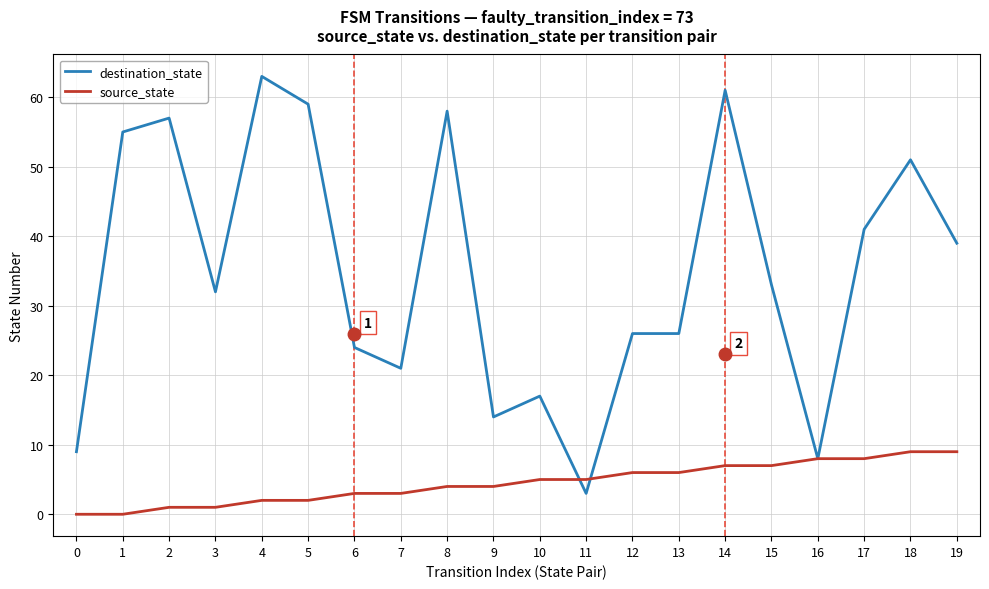

Which series has the largest total across all categories?

destination_state